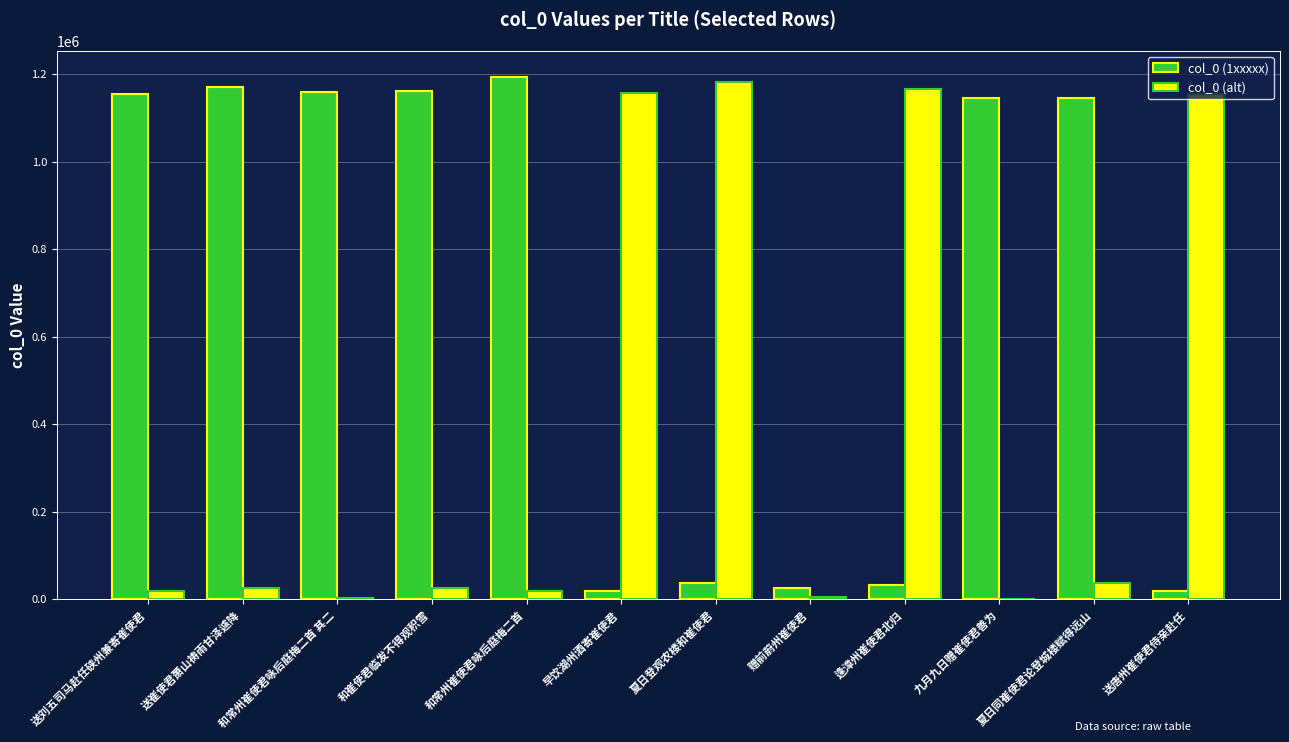

How many distinct data groups are displayed?

2